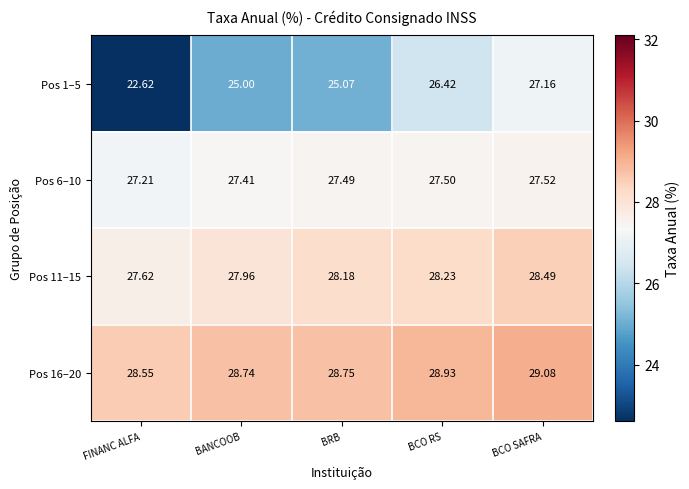

Rank the categories by Pos 11–15 value from highest to lowest.

BCO SAFRA, BCO RS, BRB, BANCOOB, FINANC ALFA